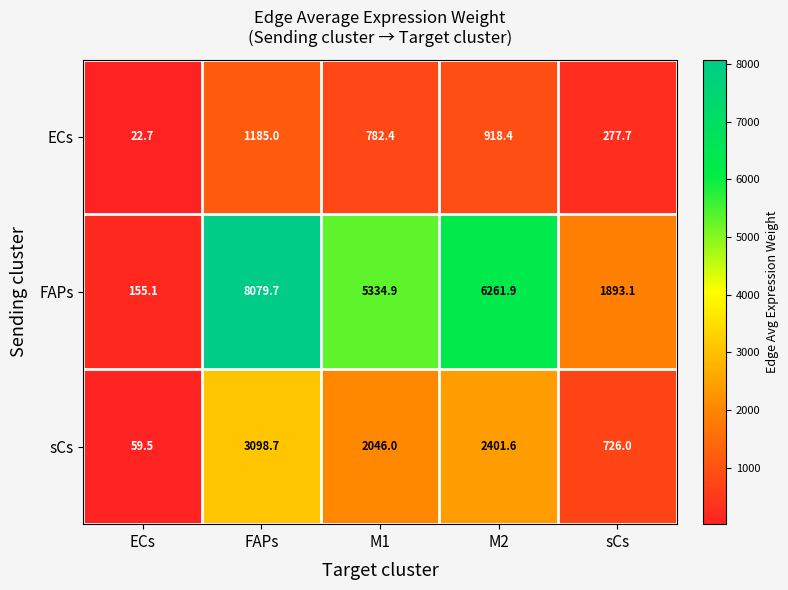

Rank the series by their maximum value, from lowest to highest.

ECs, sCs, FAPs